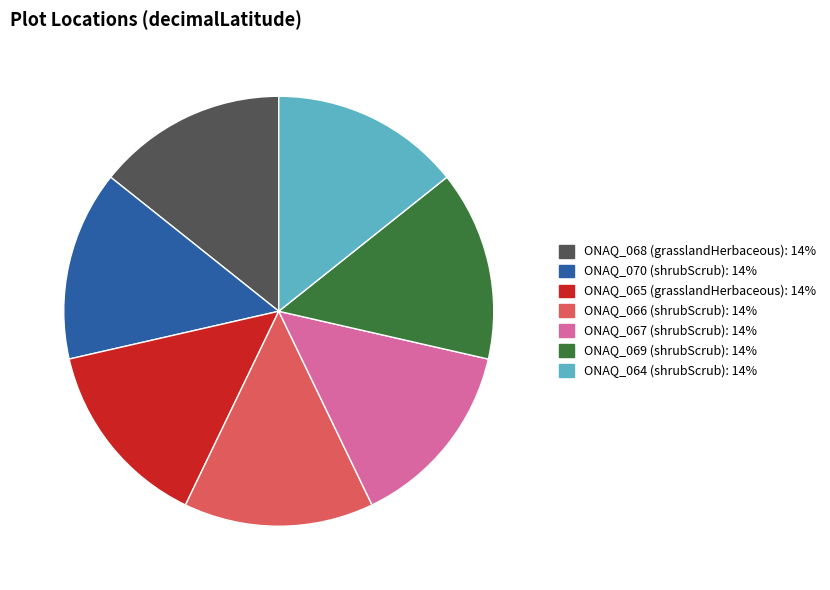

Is it true that ONAQ_065 (grasslandHerbaceous) is 14% of the pie?

True